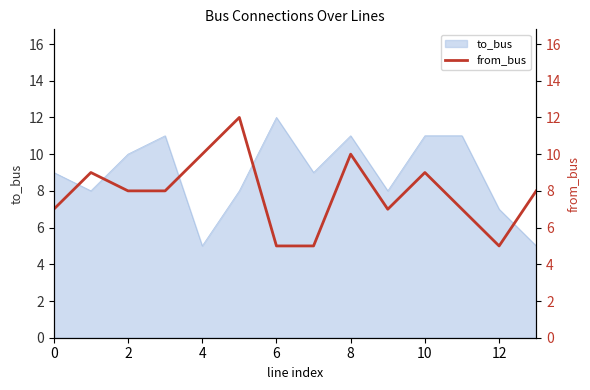

What is the change in value from 0 to 10?

+2